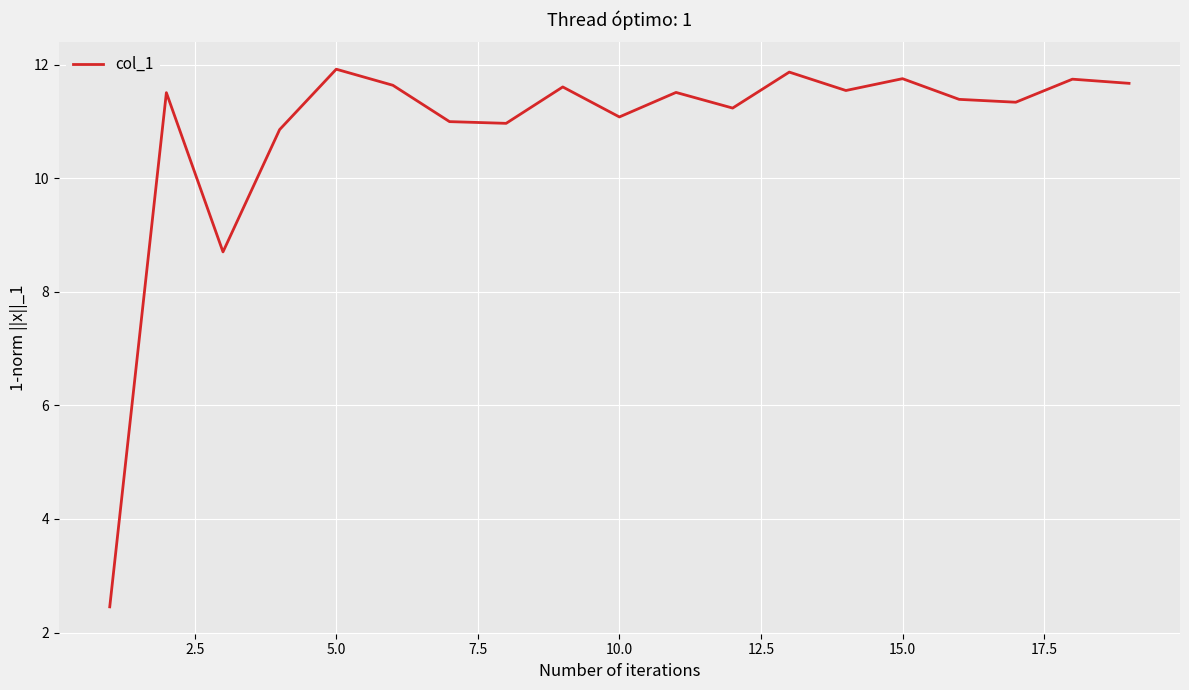

What is the minimum value shown in the chart?

2.5